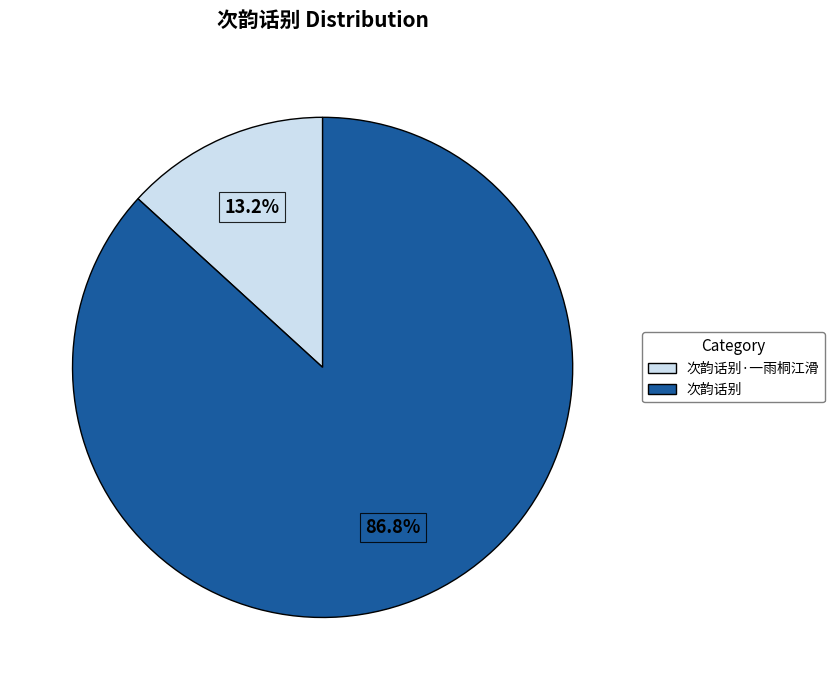

To the nearest percent, what is the combined percentage of 次韵话别·一雨桐江滑 and 次韵话别?

100%